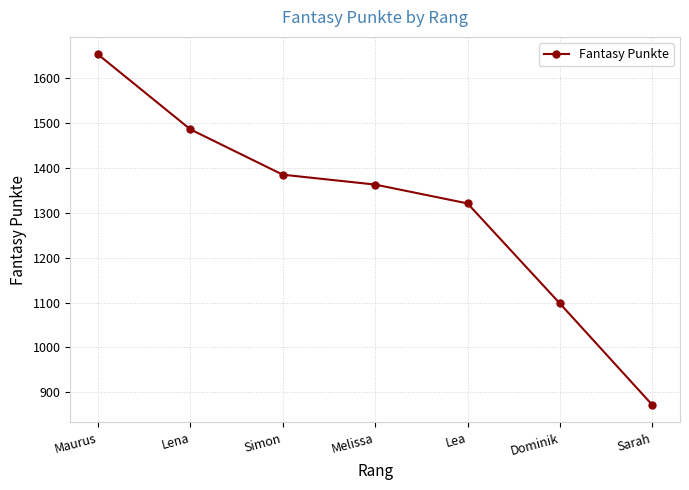

What is the sum of the values at Lea and Melissa?

2684